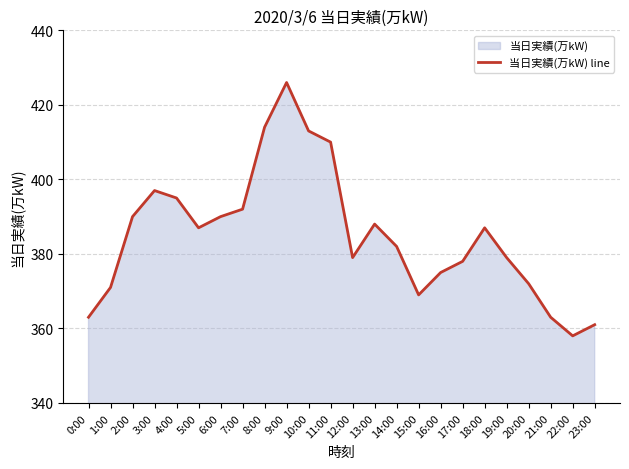

What is the value of the 7th point from the left?

390